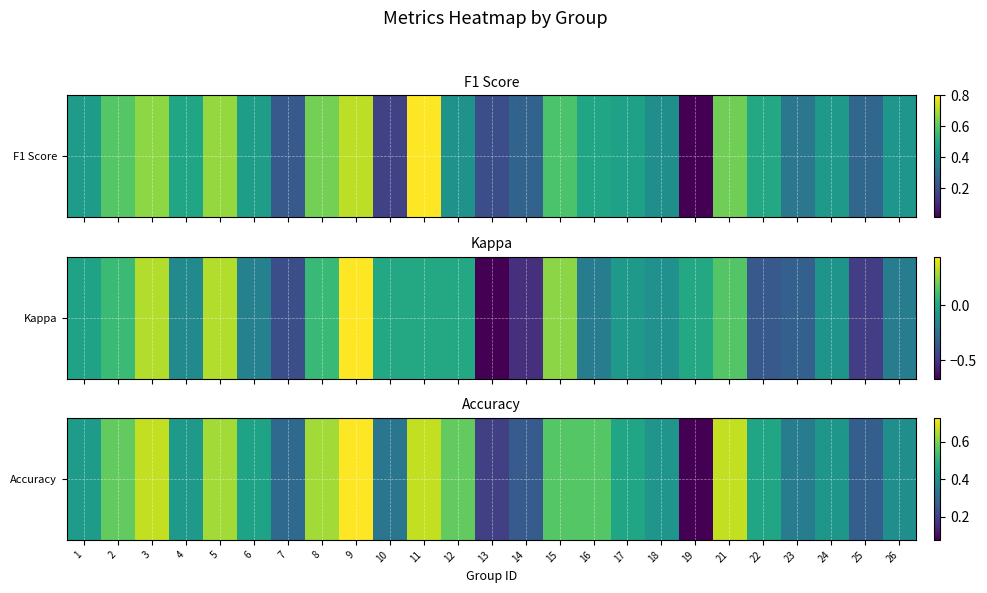

Rank the categories by value from lowest to highest.

19, 13, 14, 25, 7, 10, 23, 26, 18, 24, 4, 1, 6, 17, 22, 15, 16, 2, 12, 5, 8, 3, 11, 21, 9